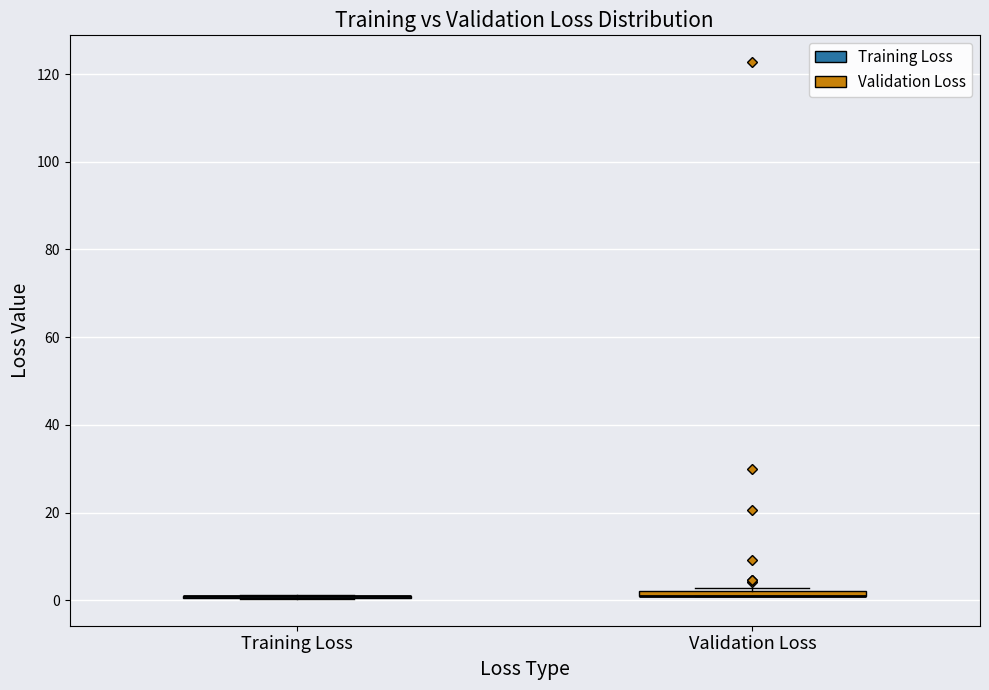

Where is the lower edge of the box for Validation Loss on the y-axis? The values are not printed on the chart, so give them approximately, as read against the axis.

0